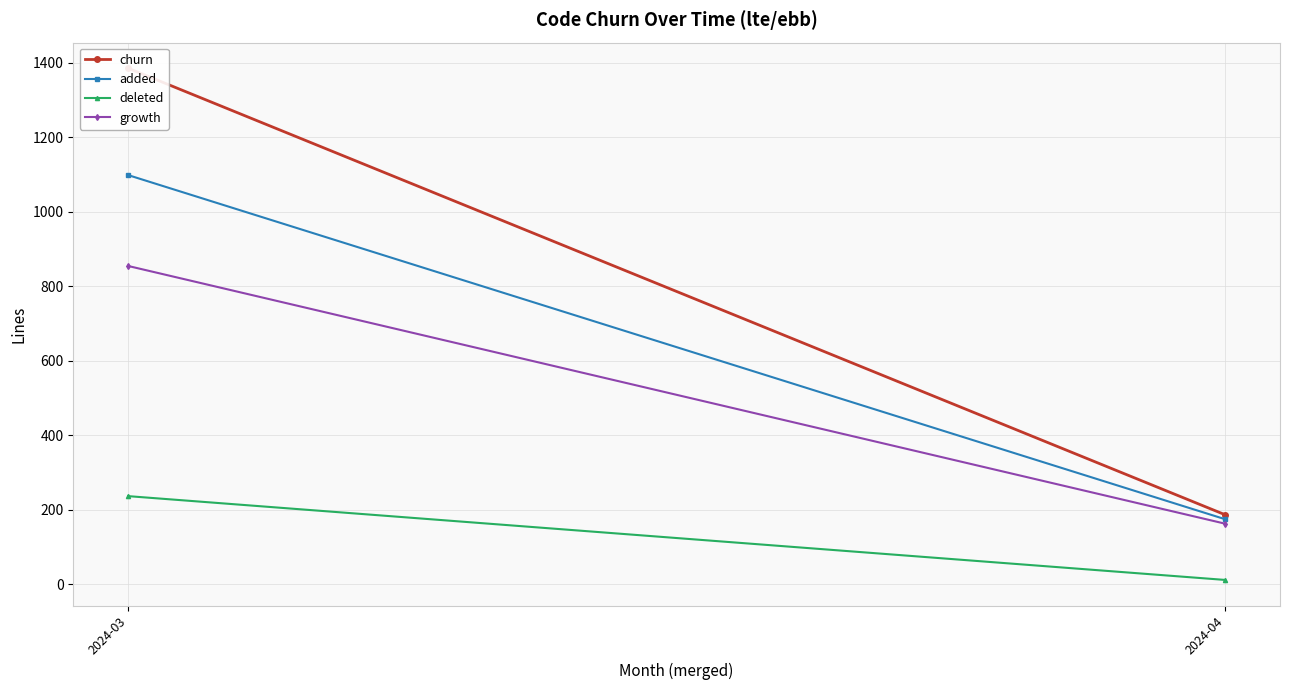

What is the value of the added point at the 2nd from the left?

175